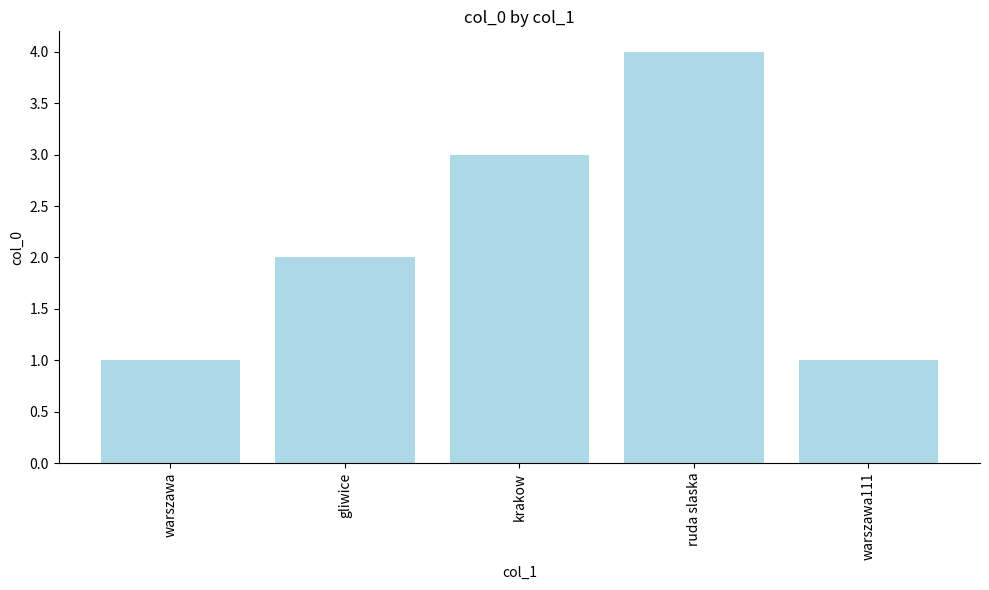

Is it true that the value at ruda slaska is 4?

True